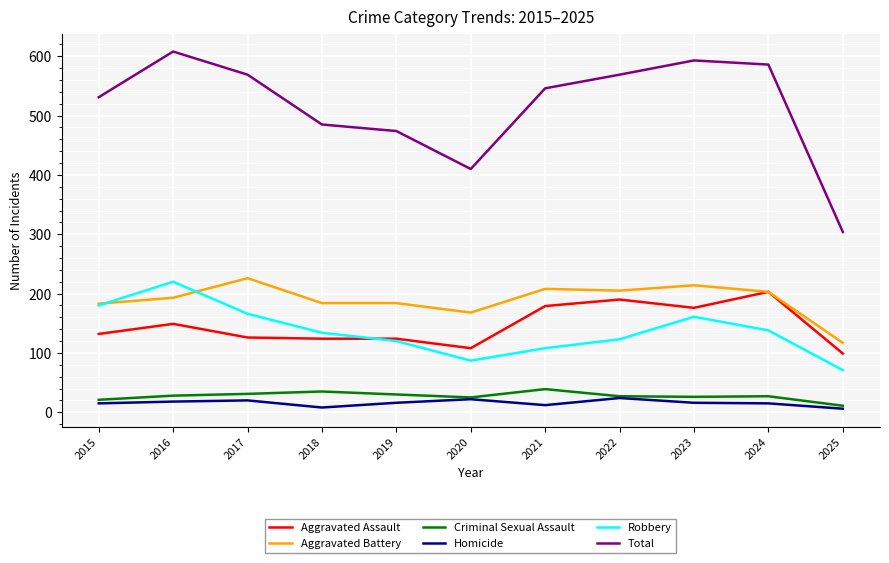

What is the difference between the highest and lowest values at 2023?

577